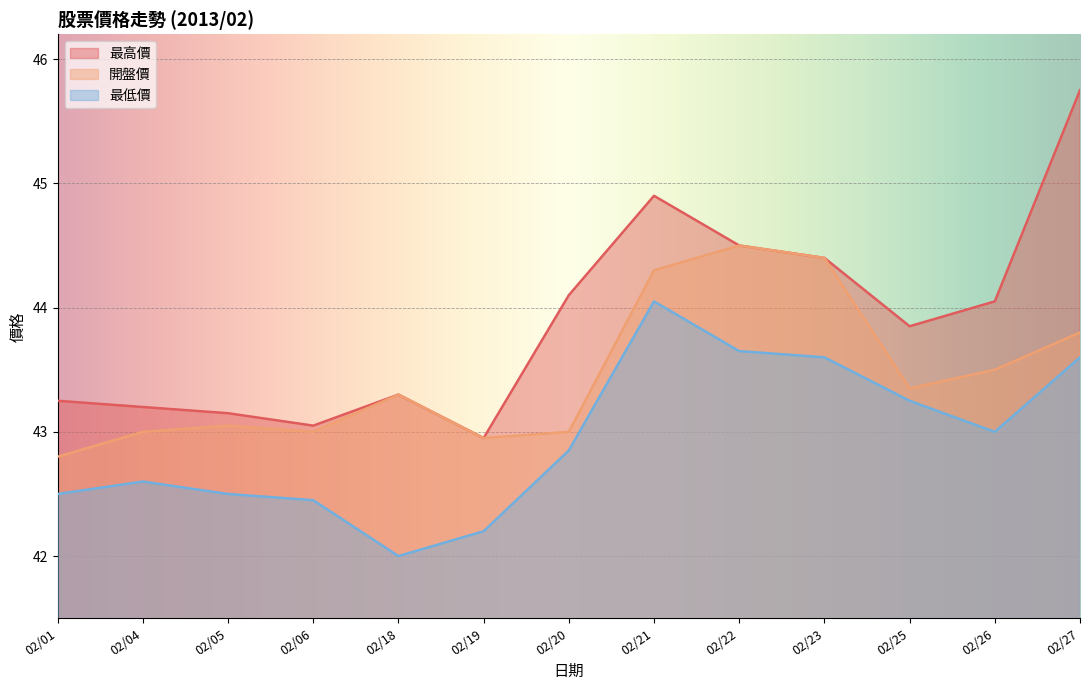

Between 02/01 and 02/23, which series saw the biggest shift?

開盤價